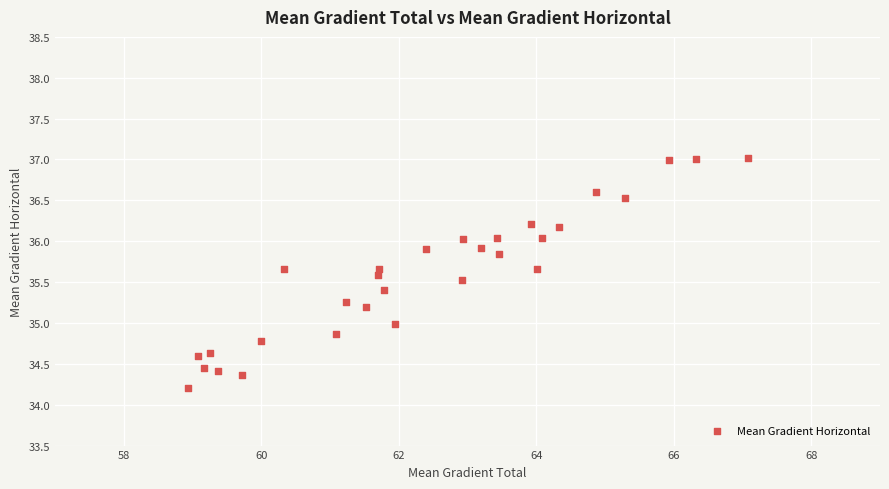

What is the range of Y values (max minus min)?

2.8